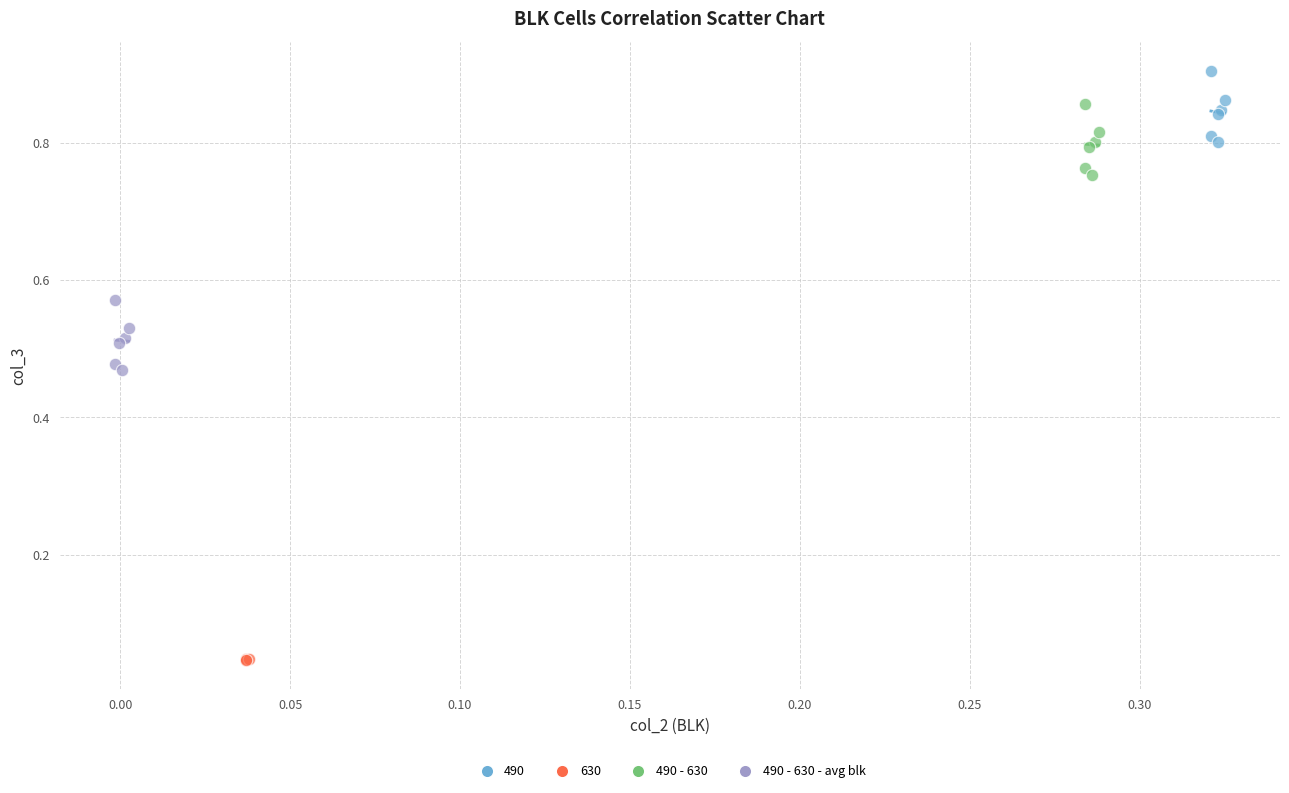

Which series contains the highest Y value?

490